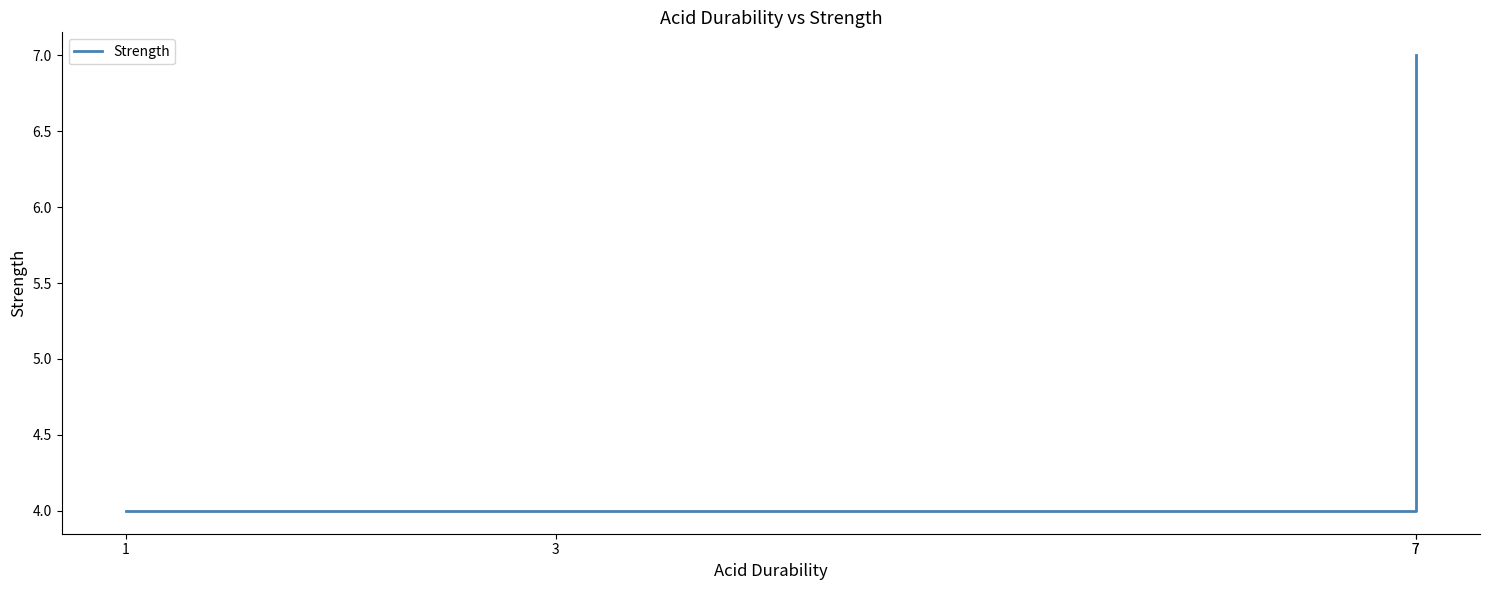

What is the maximum value shown in the chart?

7